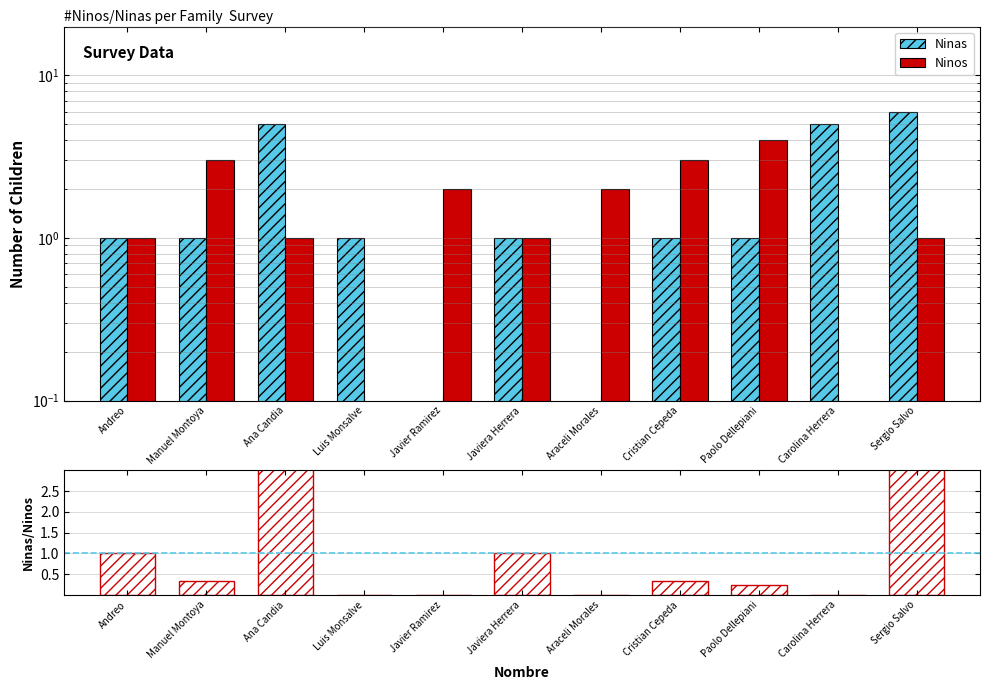

What value does the Ninas/Ninos series have at Cristian Cepeda?

0.3